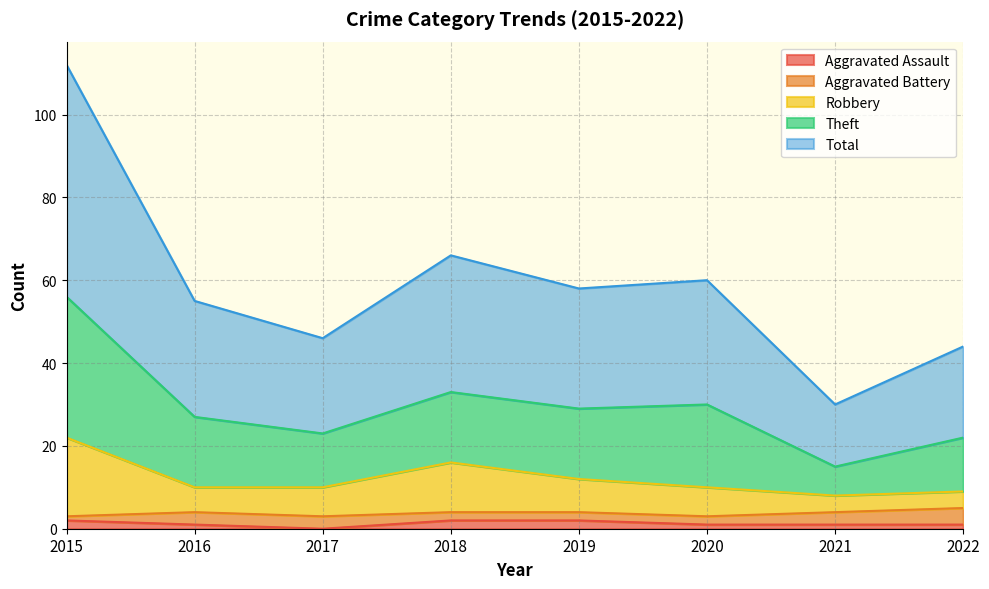

What is the difference between the maximum and minimum values in the Robbery series?

14